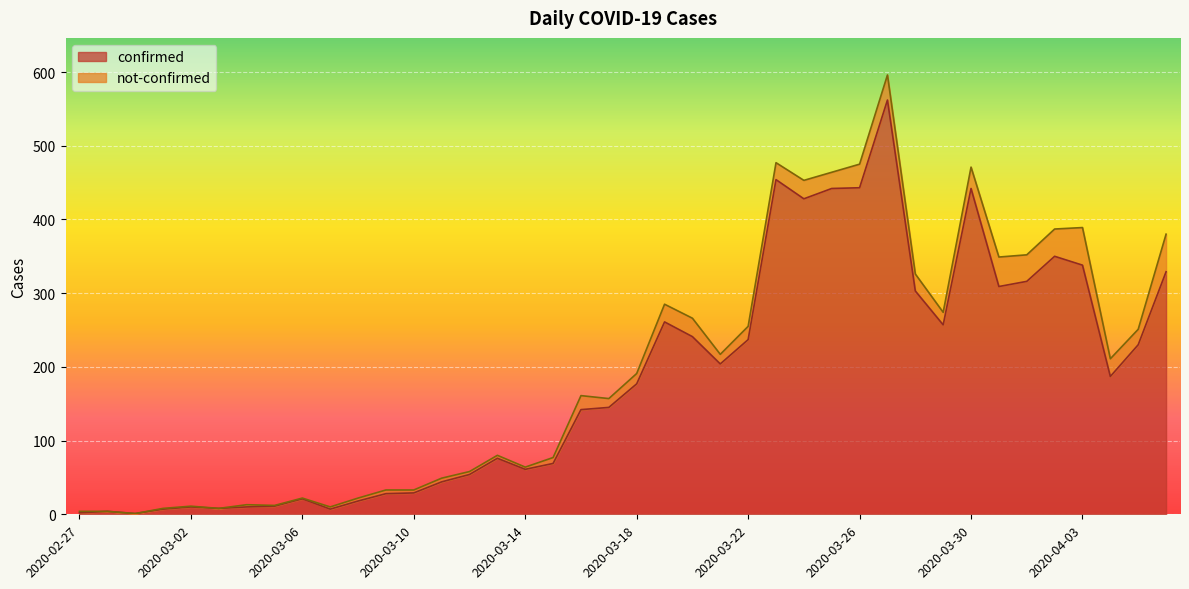

What is the label of the 18th point from the left?

2020-03-15